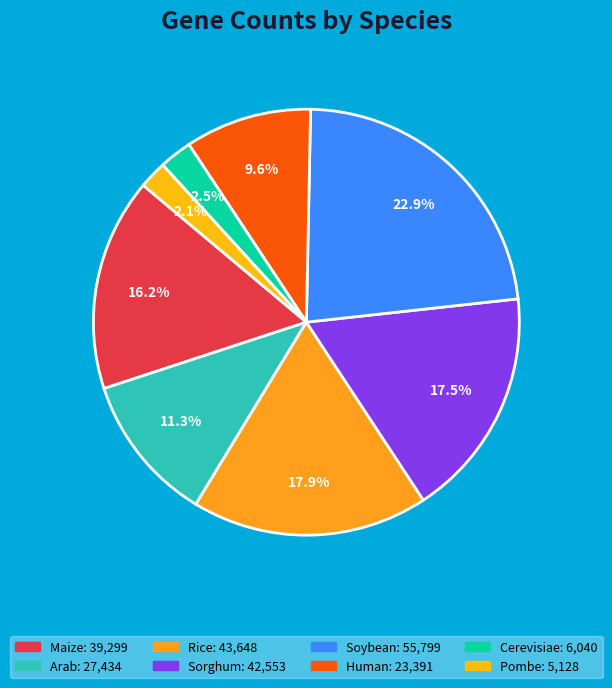

Is it true that Cerevisiae is 2% of the pie?

True